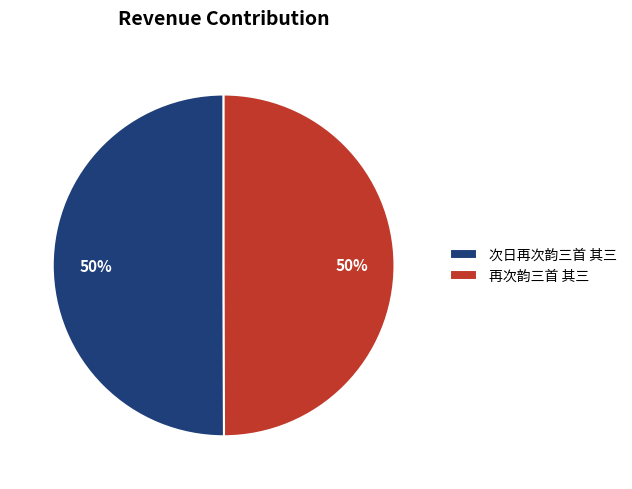

To the nearest percent, what is the combined percentage of 次日再次韵三首 其三 and 再次韵三首 其三?

100%